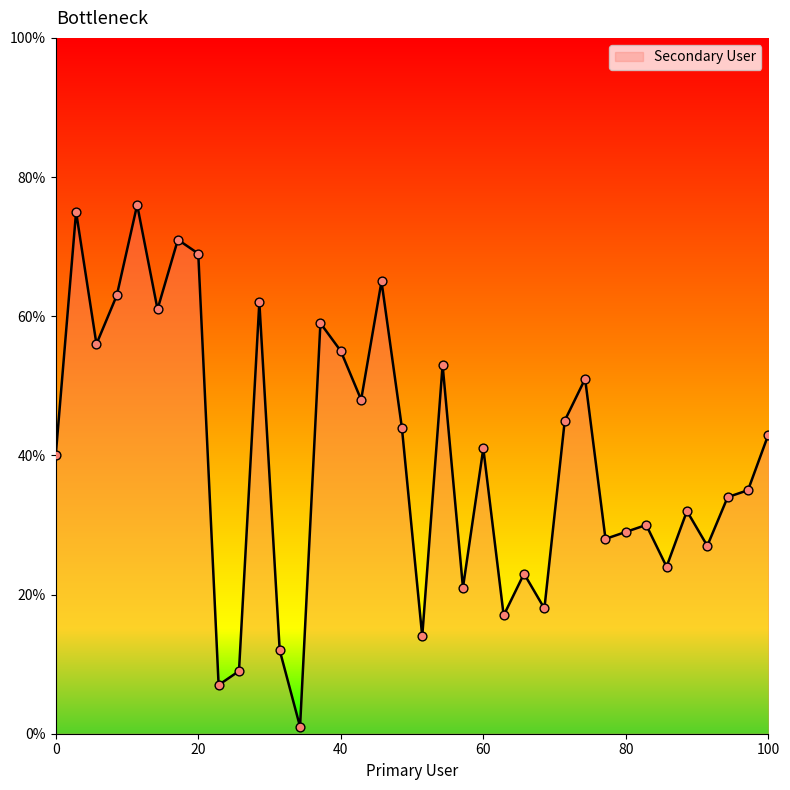

What is the difference between the maximum and minimum values?

75.0